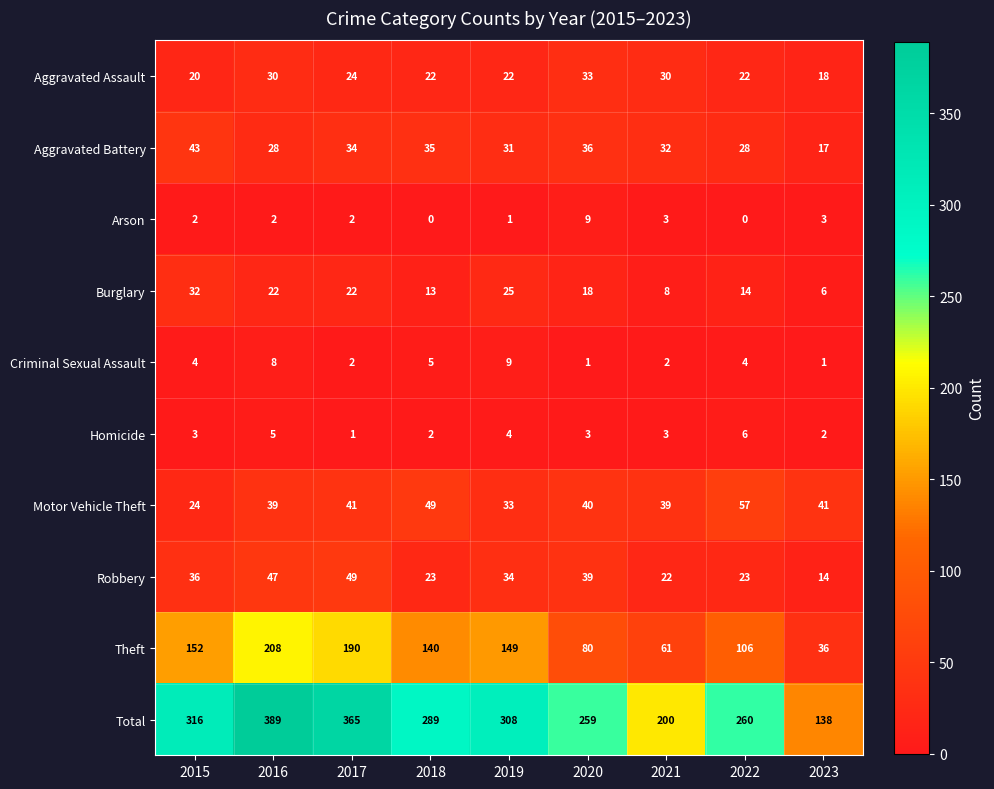

What value does the Robbery series have at 2018?

23